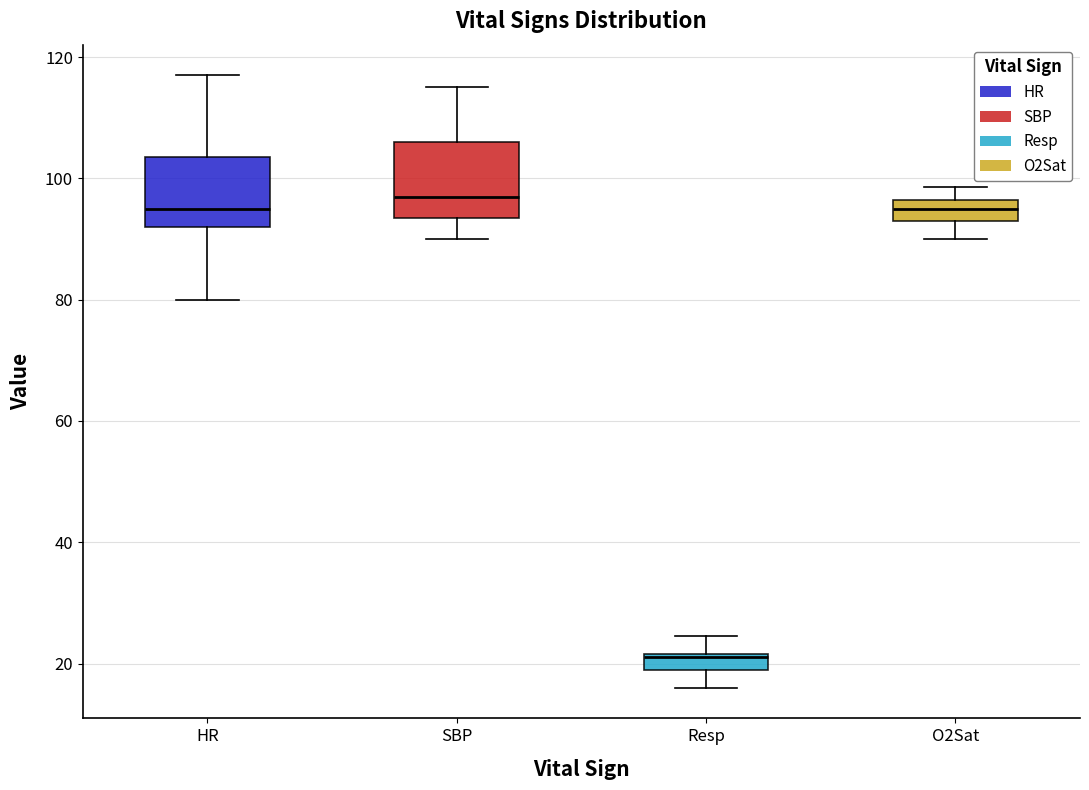

Which box's median line is the lowest?

Resp